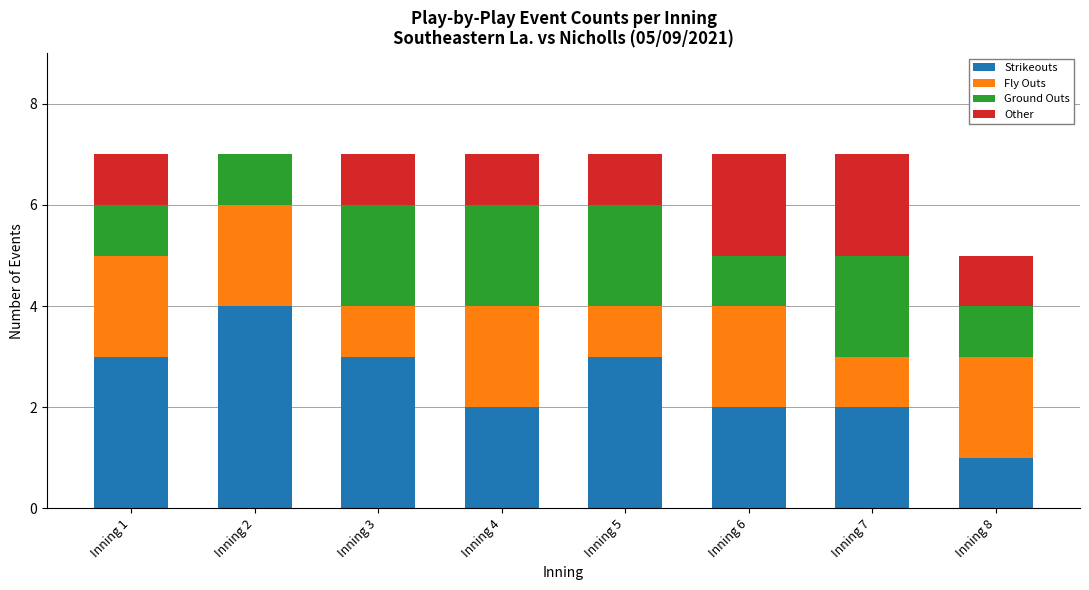

Are the bars horizontal?

No